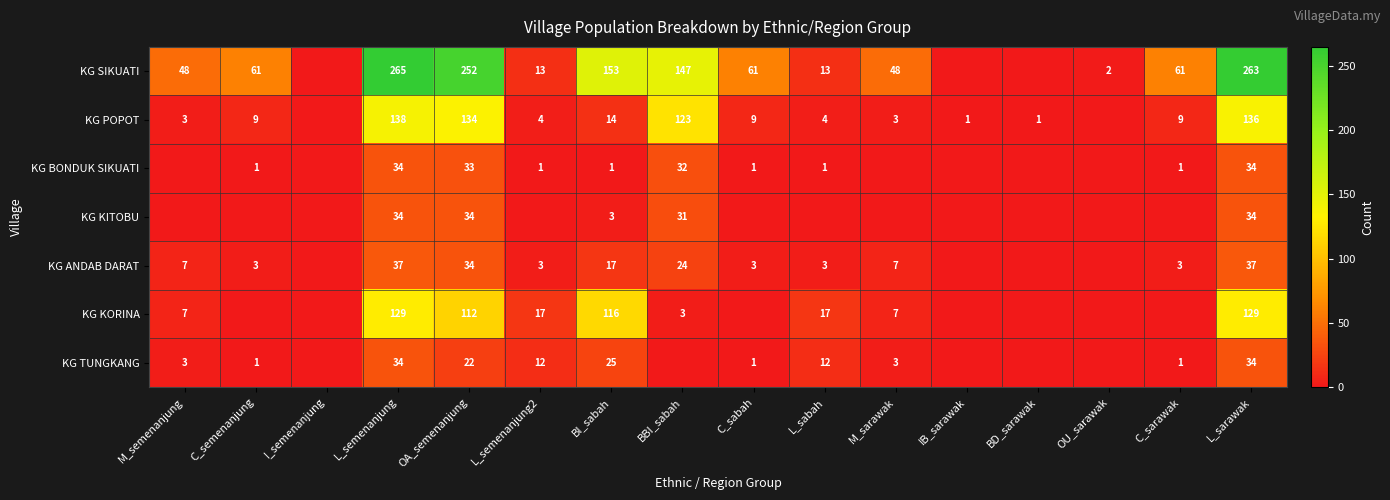

What is the difference between the KG ANDAB DARAT values at M_sarawak and L_sabah?

4